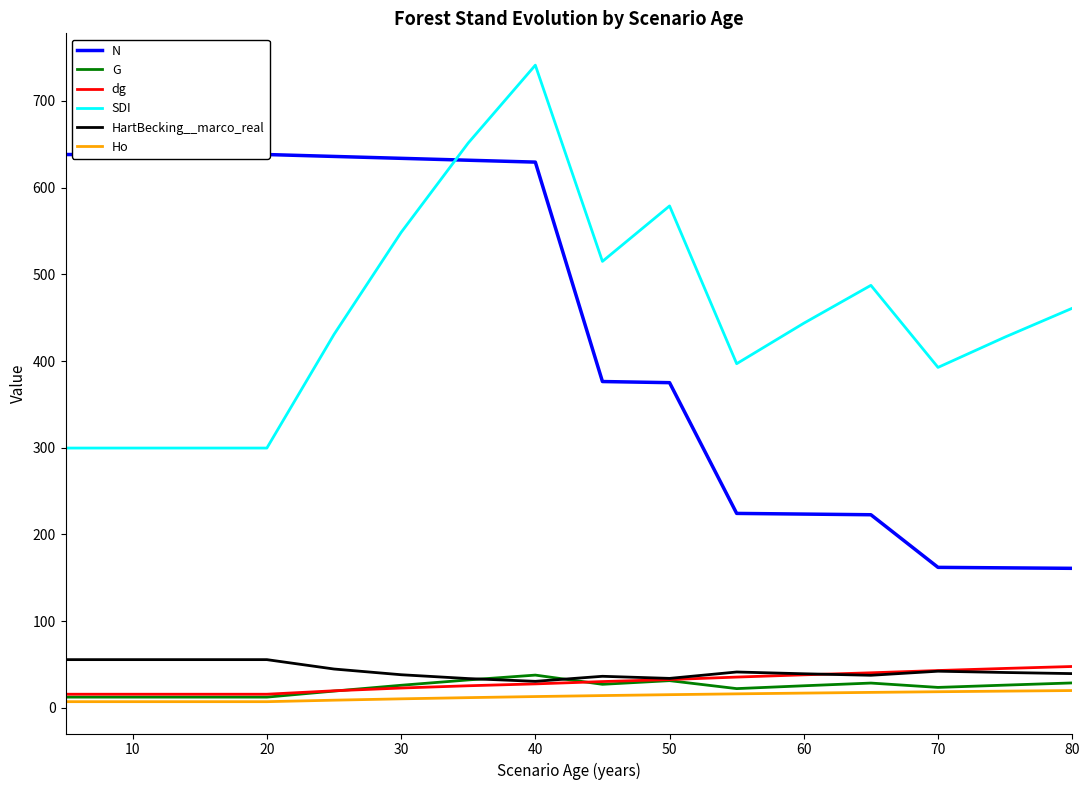

What is the total value across all series at 10?

1028.6